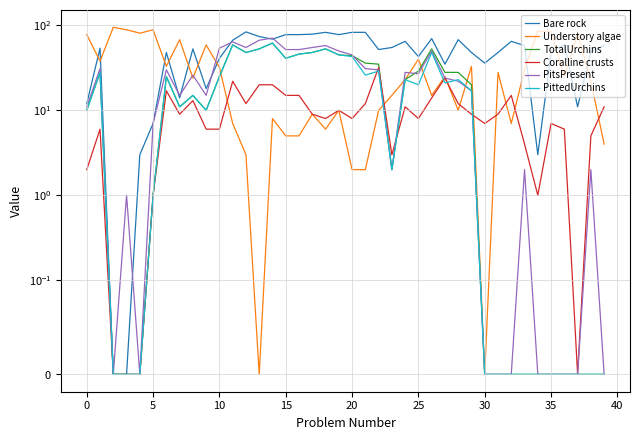

Which series has the widest spread of values?

Understory algae